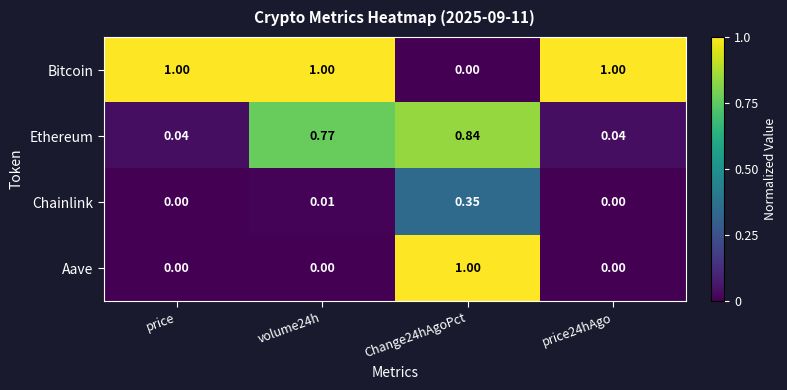

Is the value of Ethereum at Change24hAgoPct greater than the value of Aave at price24hAgo?

Yes